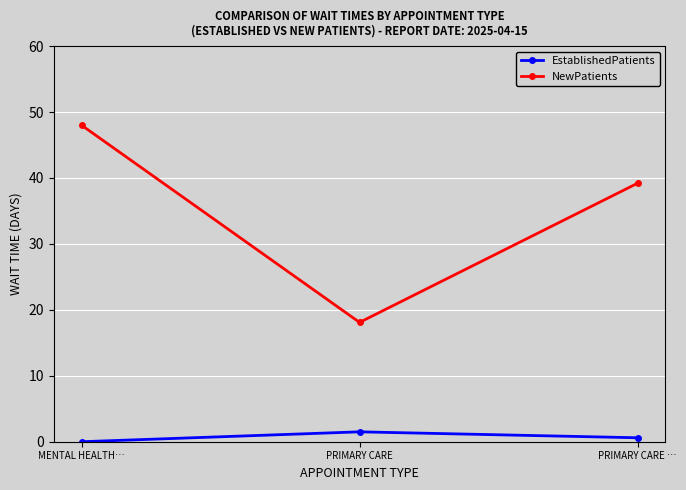

Which series has the widest spread of values?

NewPatients